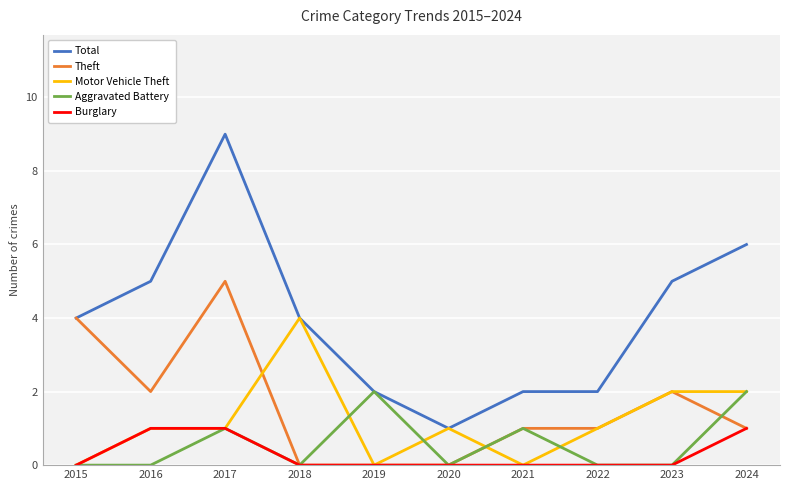

The value of Theft at 2020 is 3. True or false?

False